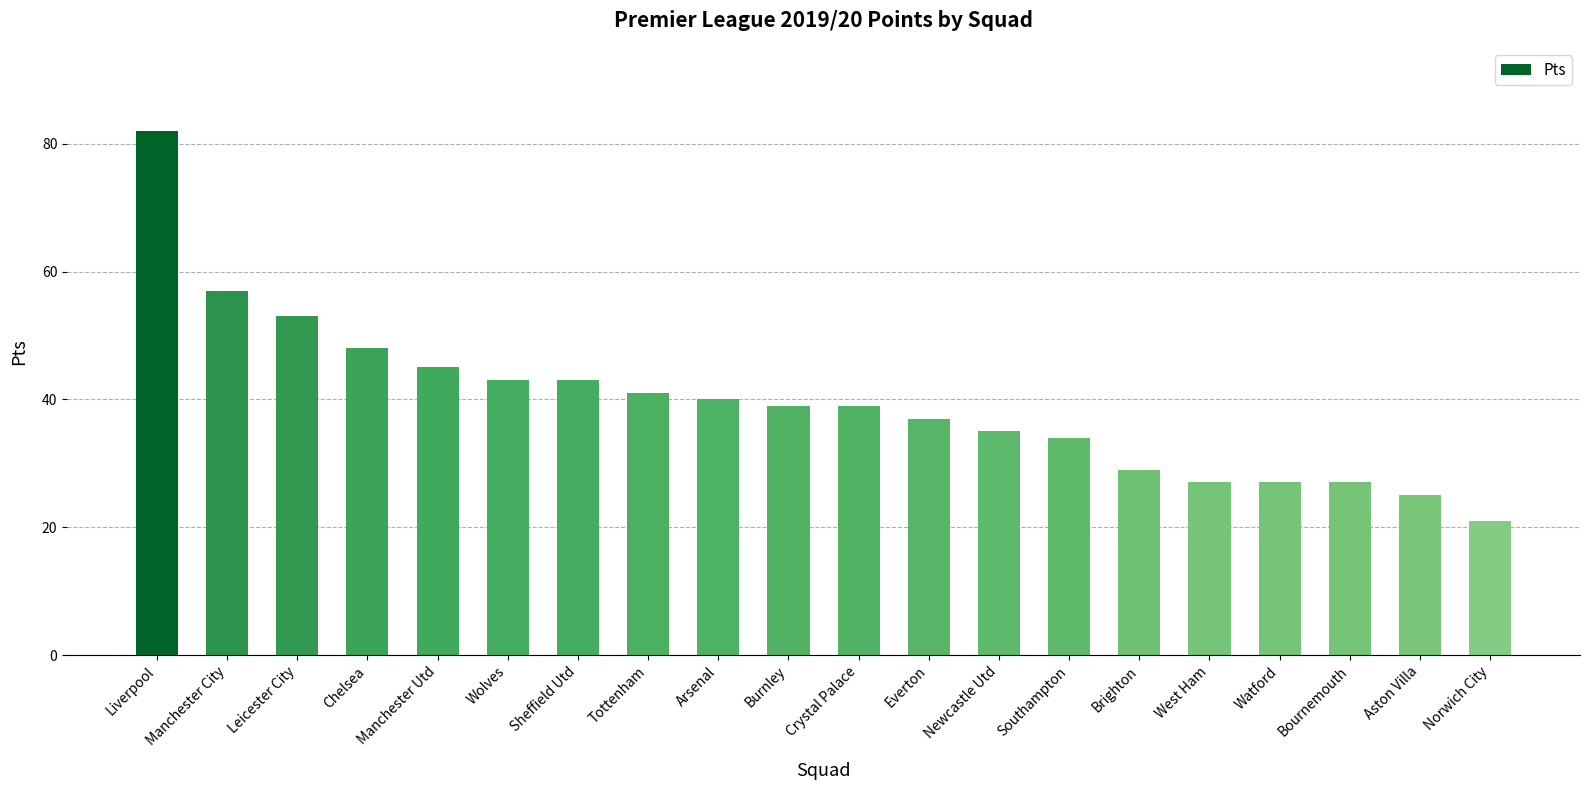

Reading right to left, extract all data points from this chart.

21	25	27	27	27	29	34	35	37	39	39	40	41	43	43	45	48	53	57	82